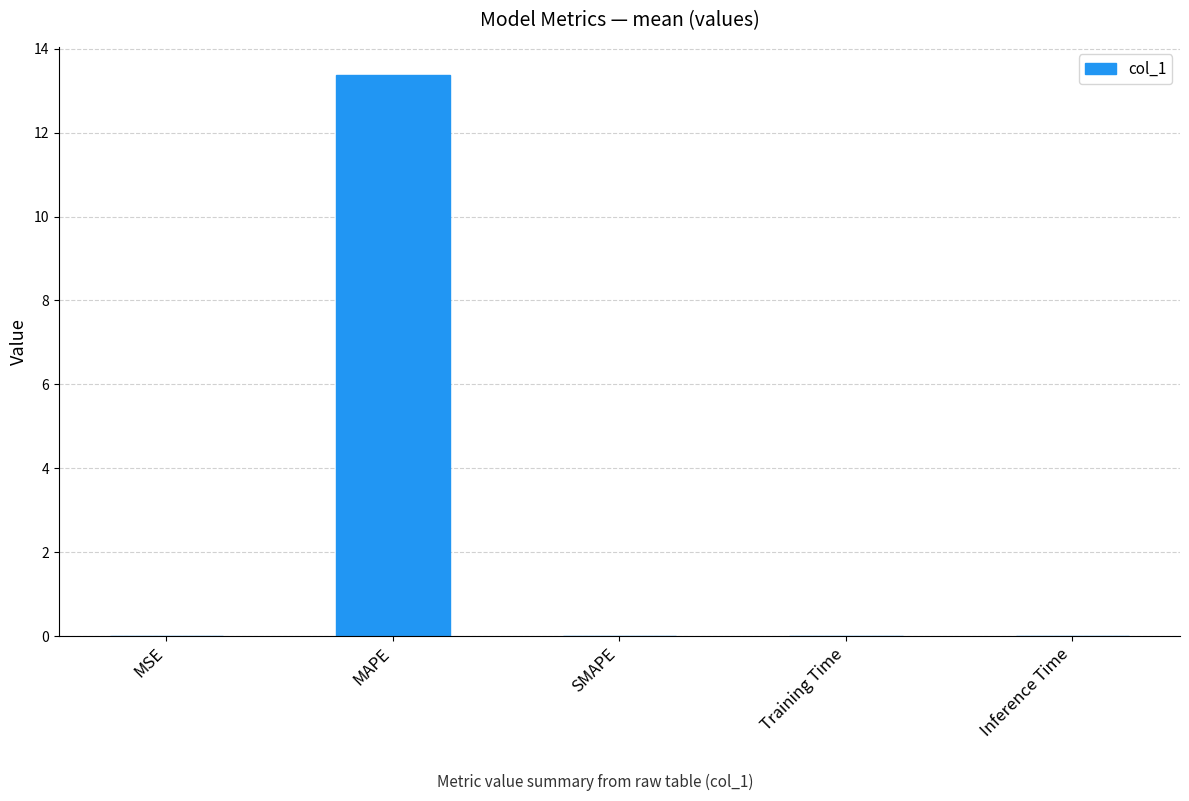

The chart shows a value of 6.3 at SMAPE. True or false?

False